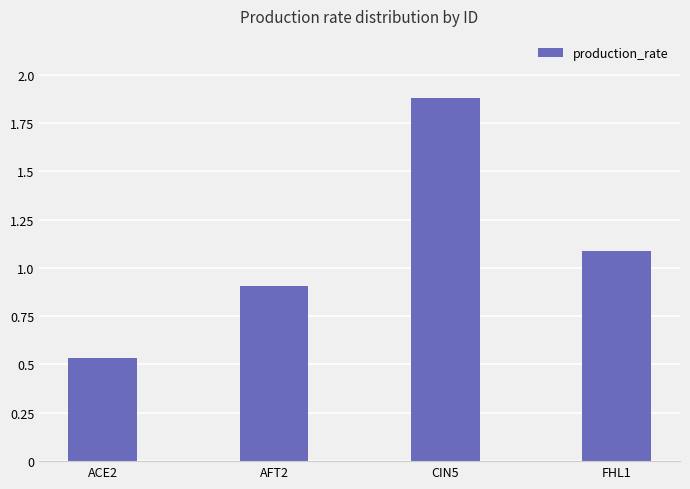

How many values exceed 1?

2